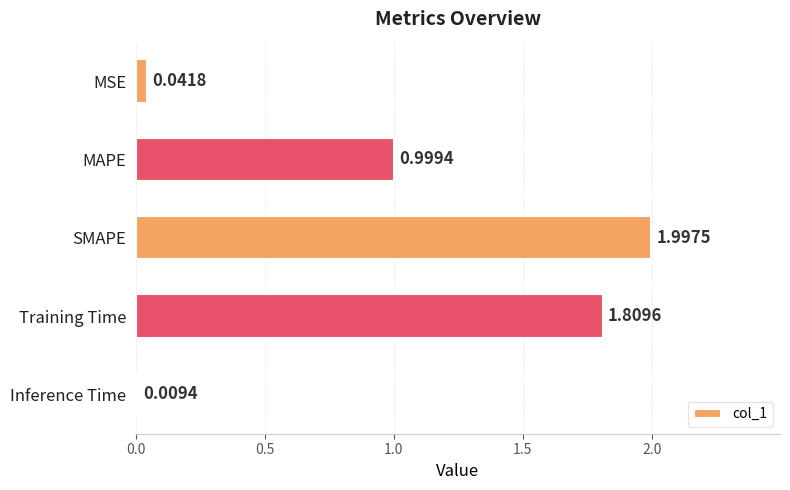

What is the average value?

1.0